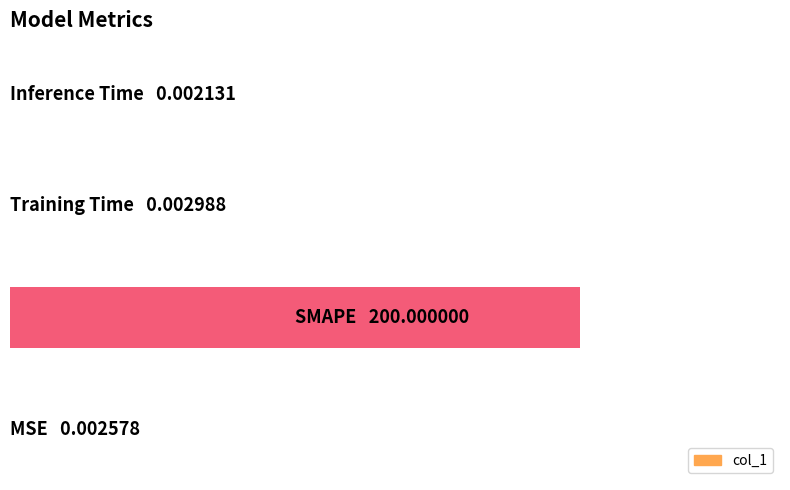

Are the bars horizontal?

Yes